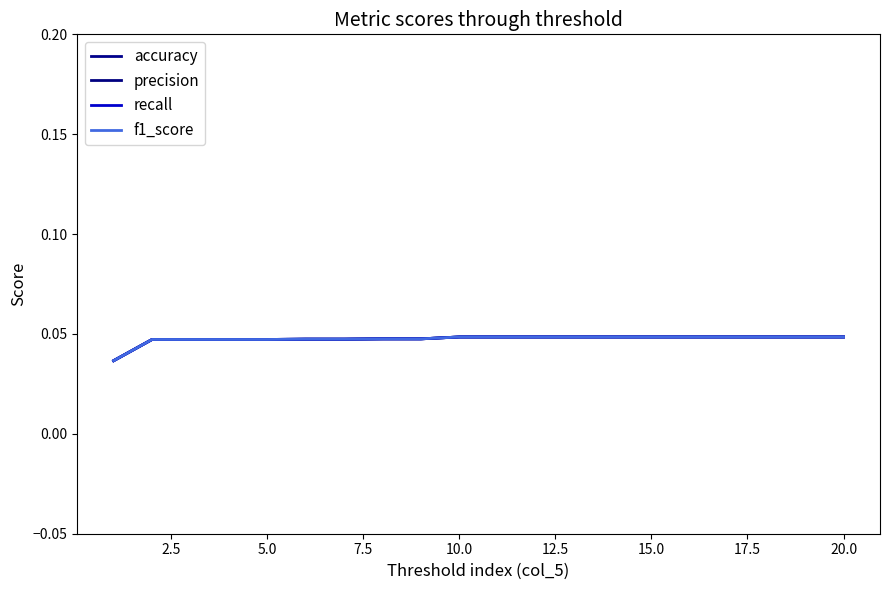

Does the chart have visible grid lines?

No